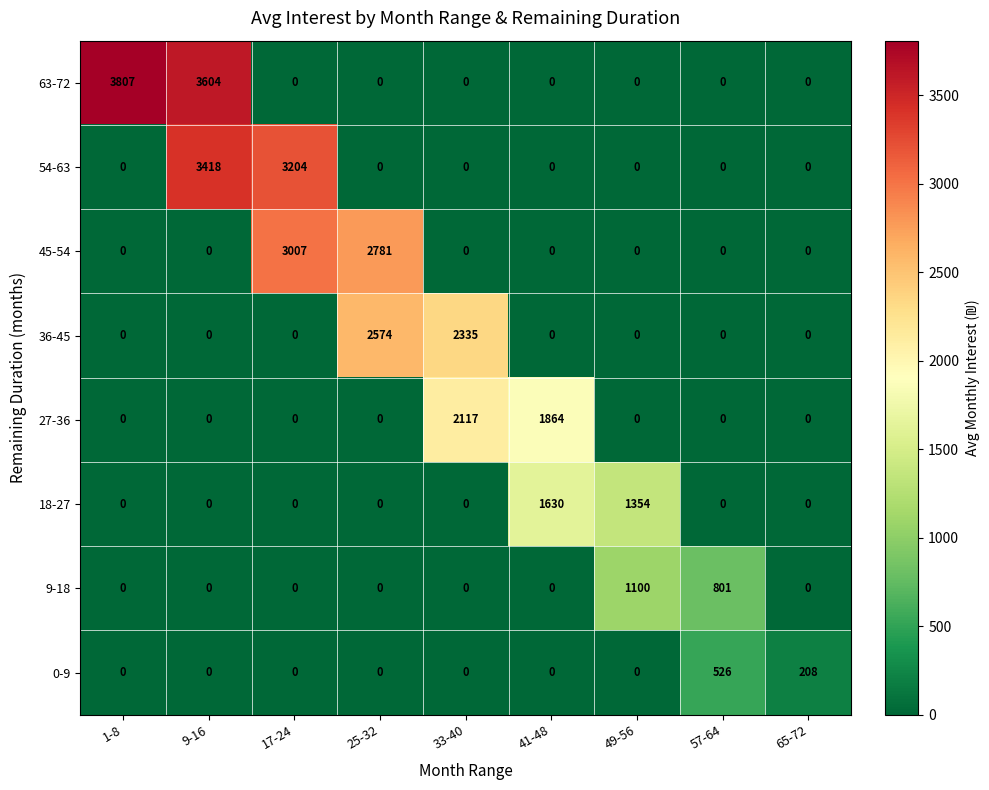

How many values in the 36-45 series exceed 0?

2